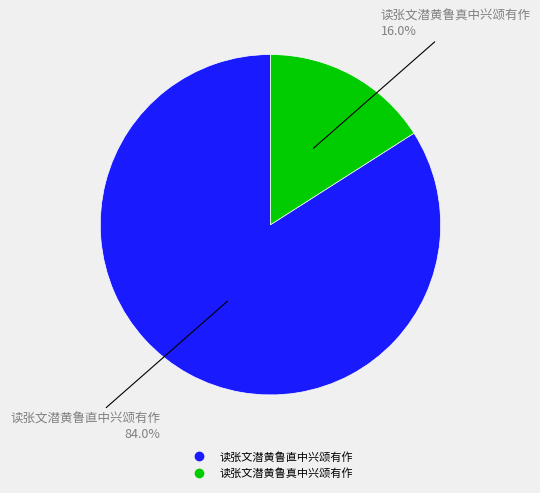

What is the majority slice?

读张文潜黄鲁直中兴颂有作